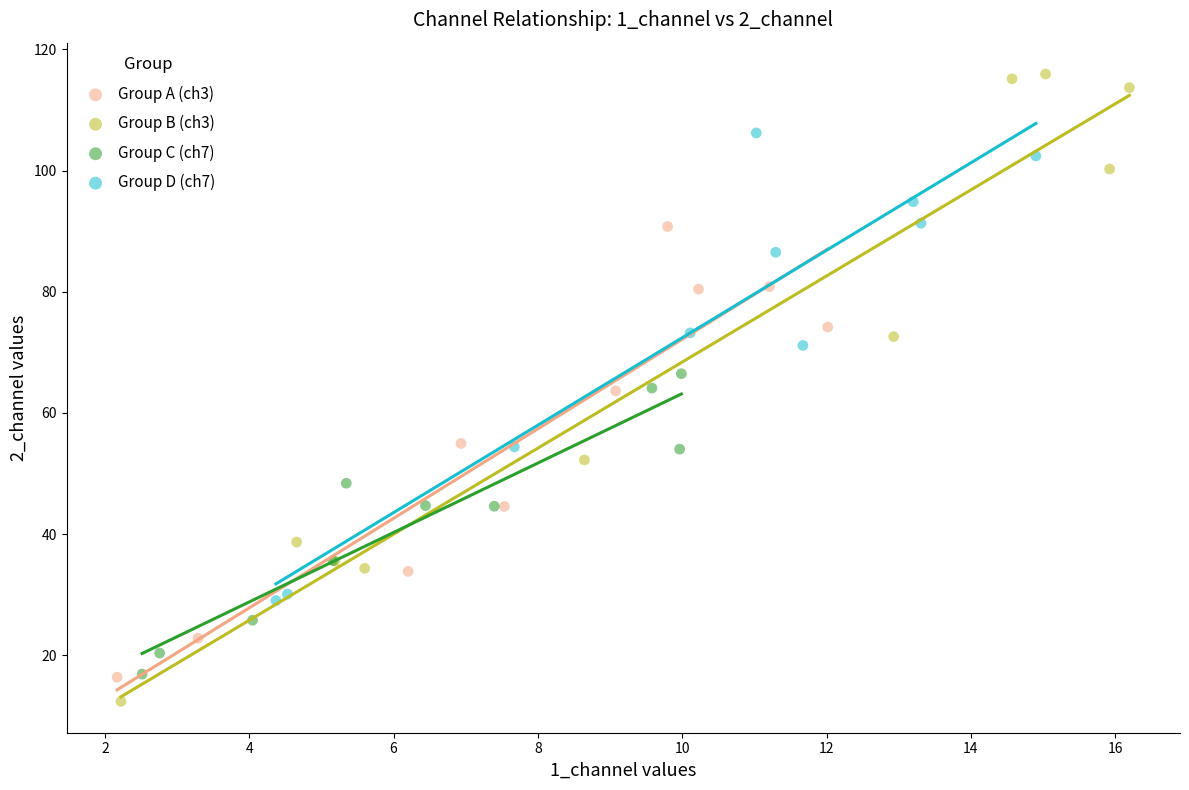

Which series has the widest spread of Y values?

Group B (ch3)